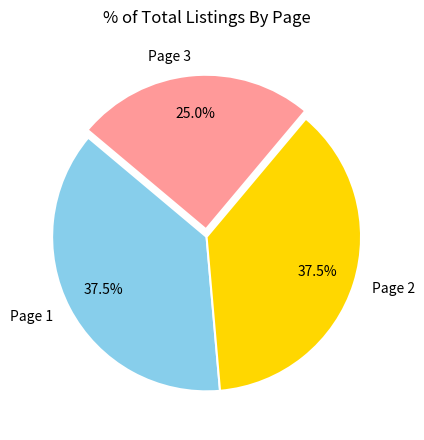

Which category has the smallest portion of the pie?

Page 3